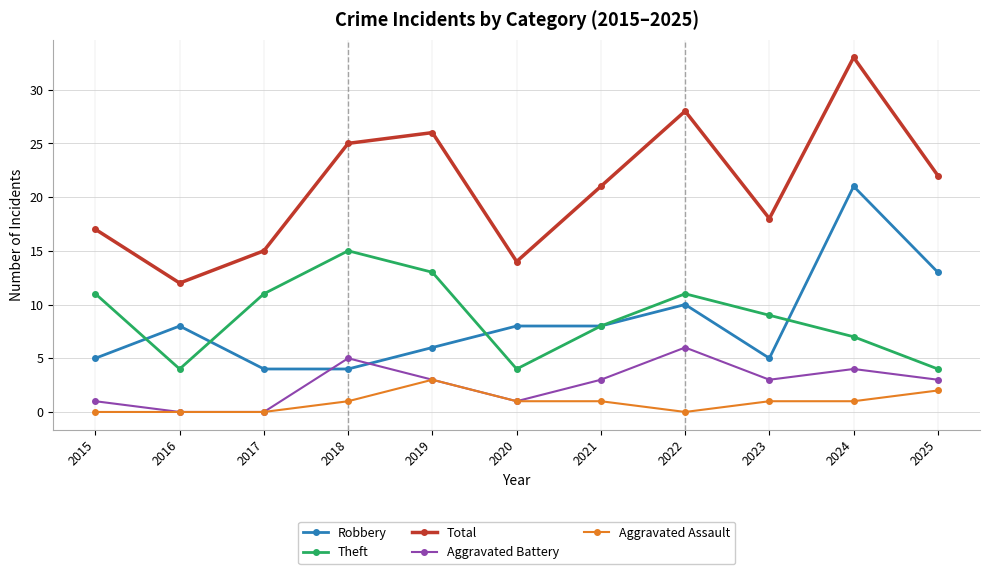

Which label corresponds to the largest value in the chart?

2024